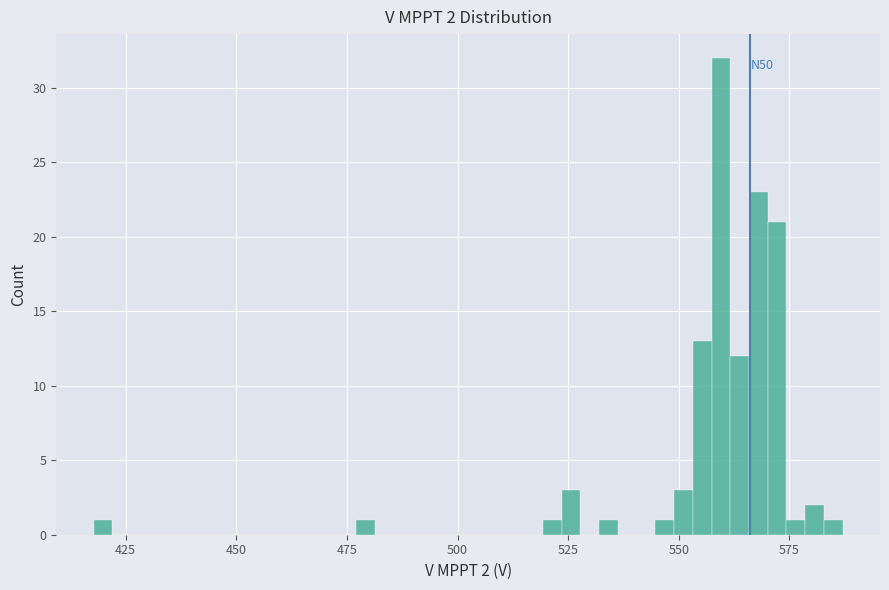

Around what value on the x-axis is the tallest bar? Give the approximate position of its centre, as read against the axis.

560